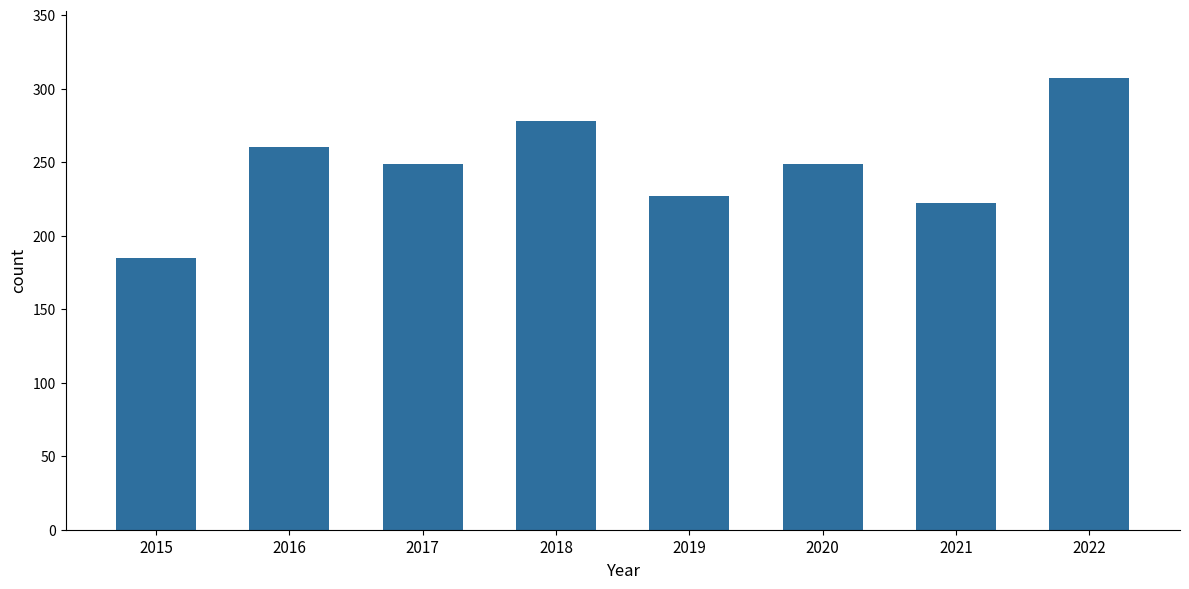

What is the value of the 6th bar from the left?

249